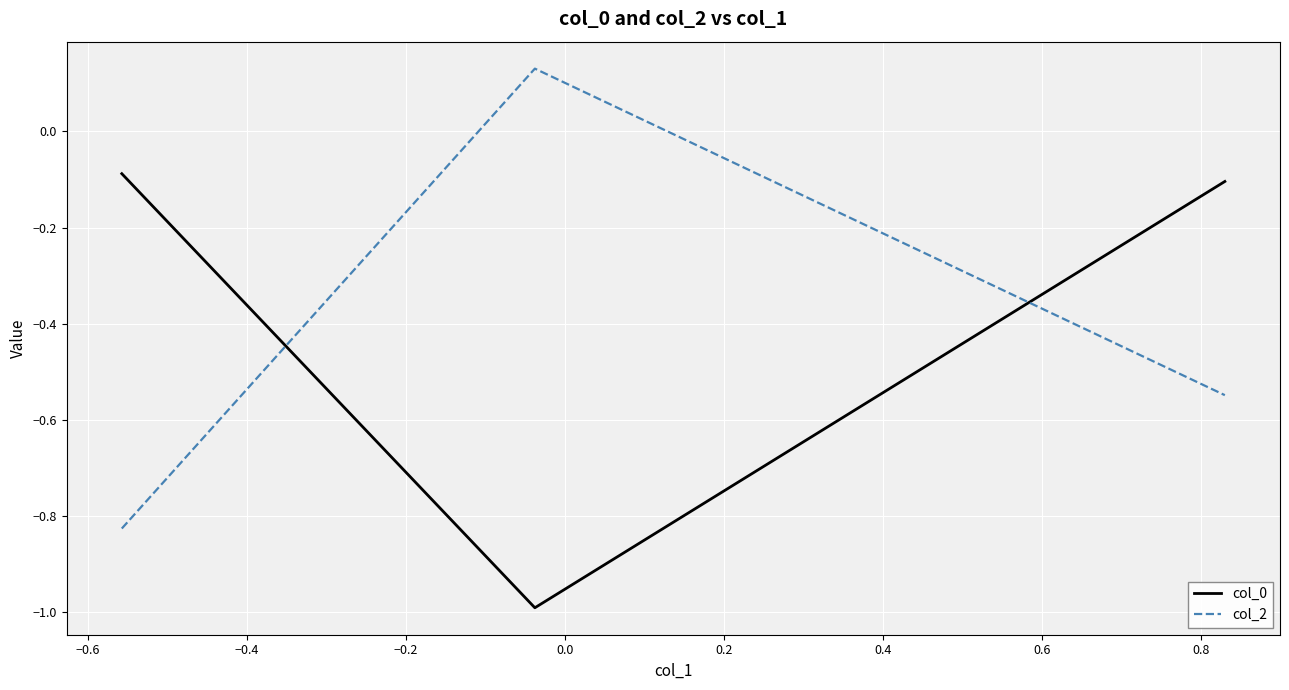

What is the lowest value of the col_0 series?

-1.0